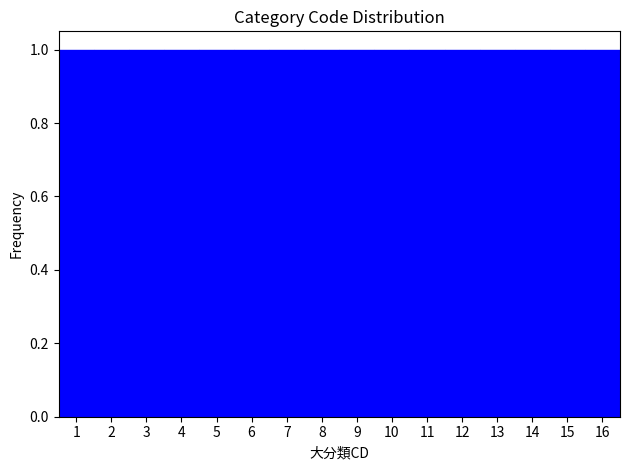

Reading left to right, transcribe this chart: for each bar, give the range it covers on the x-axis and its height. The values are not printed on the chart, so give them approximately, as read against the axis.

0.5 to 1.5: 1
1.5 to 2.5: 1
2.5 to 3.5: 1
3.5 to 4.5: 1
4.5 to 5.5: 1
5.5 to 6.5: 1
6.5 to 7.5: 1
7.5 to 8.5: 1
8.5 to 9.5: 1
9.5 to 10.5: 1
10.5 to 11.5: 1
11.5 to 12.5: 1
12.5 to 13.5: 1
13.5 to 14.5: 1
14.5 to 15.5: 1
15.5 to 16.5: 1